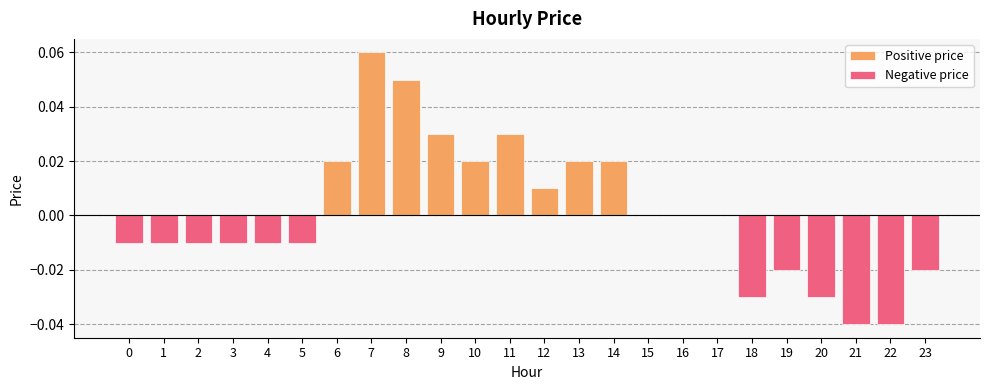

Which category has the lowest value in the Negative price series?

21